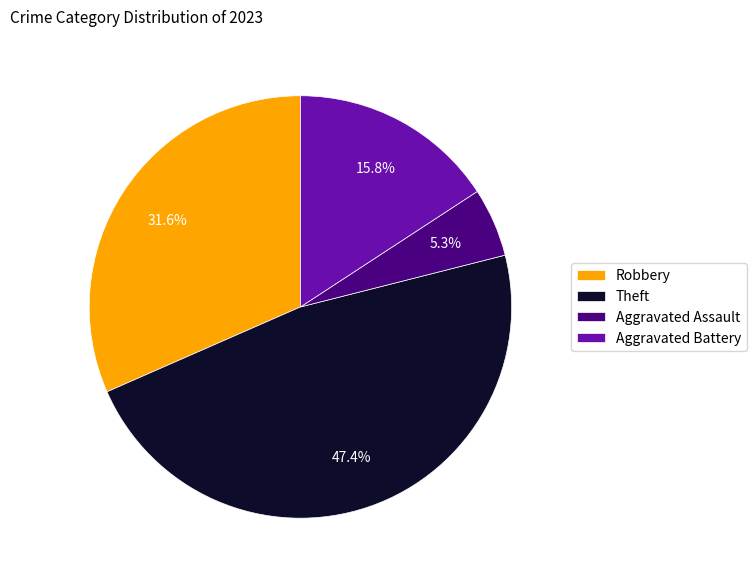

Which category has the smallest portion of the pie?

Aggravated Assault